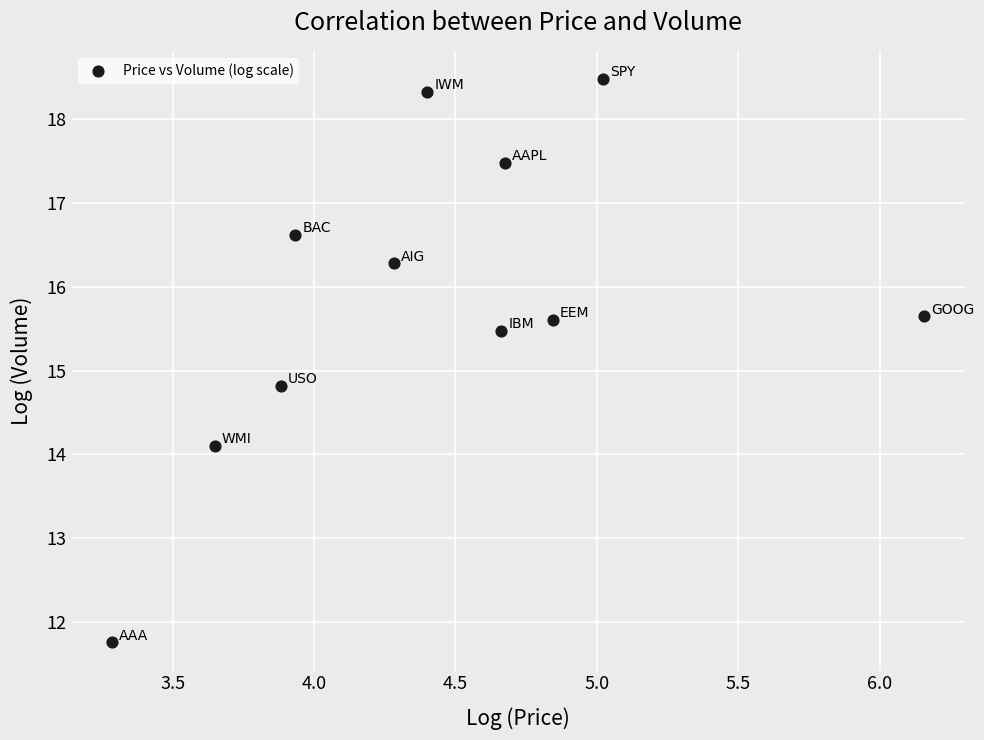

What Y value in the scatter plot is closest to 15?

14.8